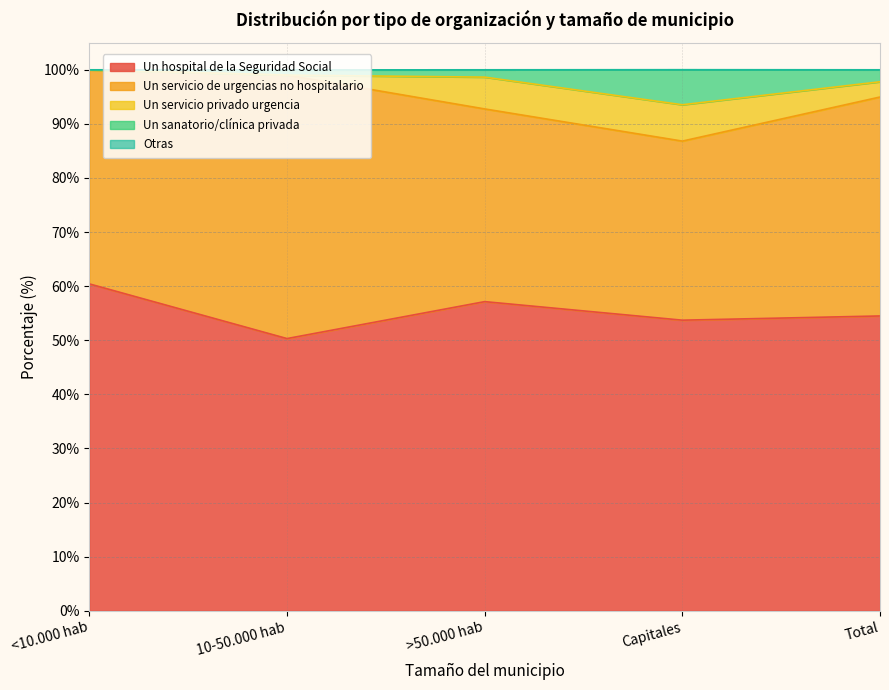

True or false: Un servicio privado urgencia has a value of 2.8 at Total.

True